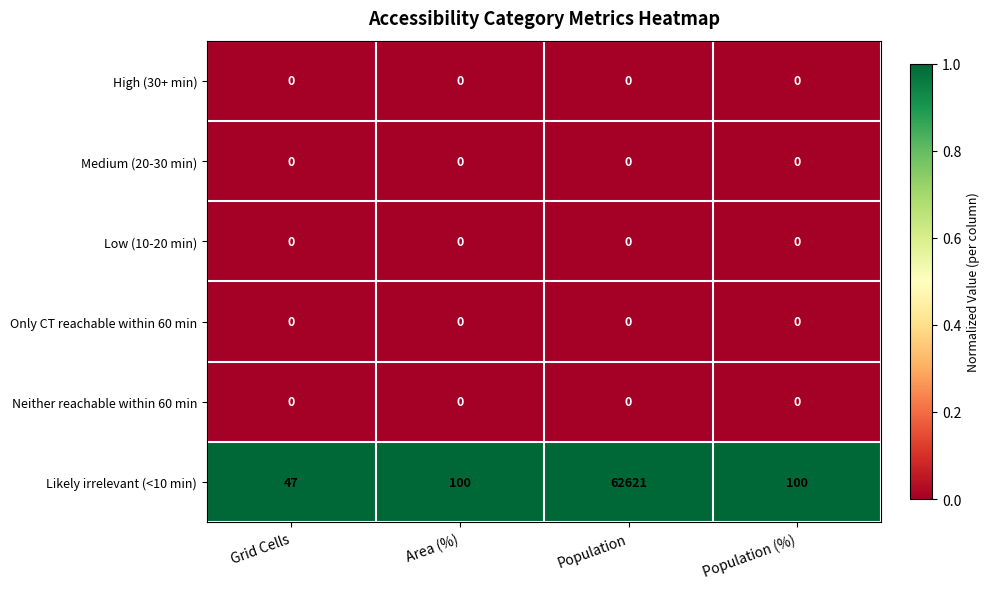

Which series has the largest range (max minus min)?

Likely irrelevant (<10 min)